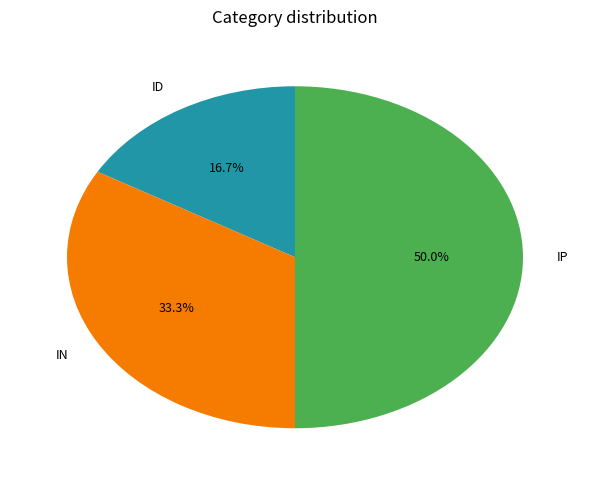

The ID slice represents 17% of the pie. True or false?

True